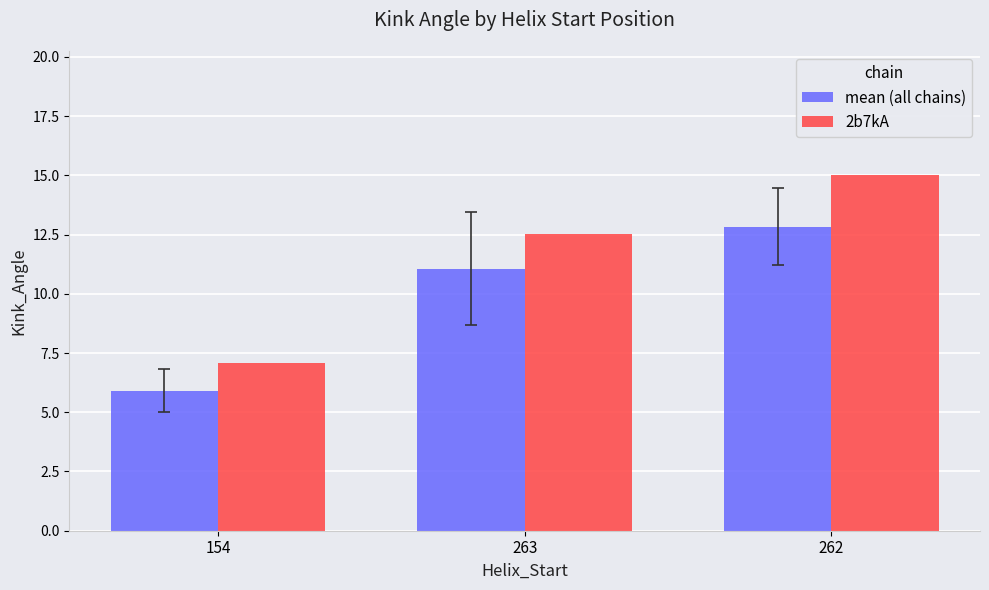

What position from the left is 154?

1